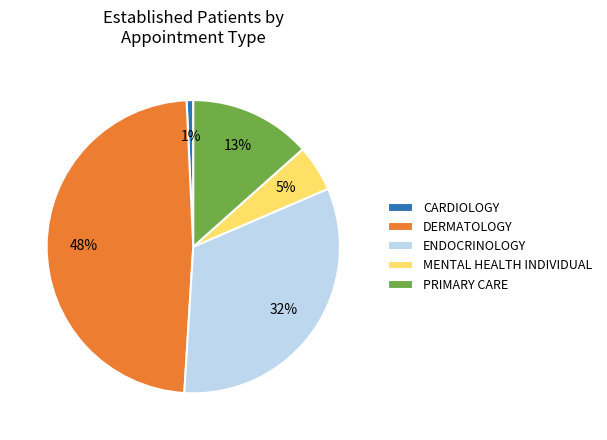

What is the ratio of the value at PRIMARY CARE to the value at DERMATOLOGY?

0.3